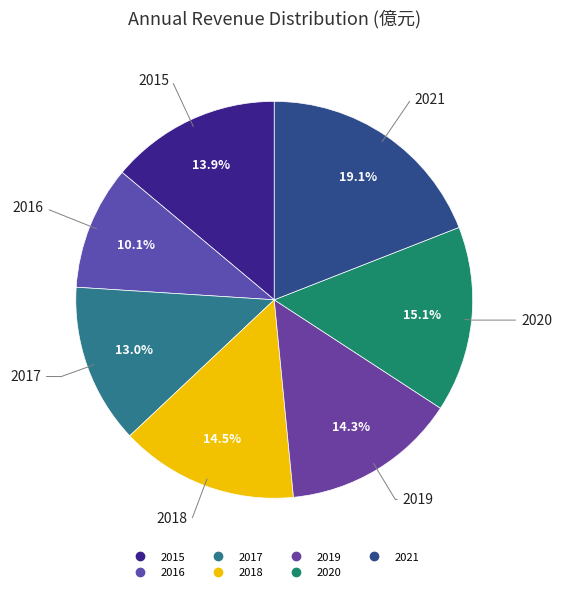

What is the smallest slice in the pie chart?

2016